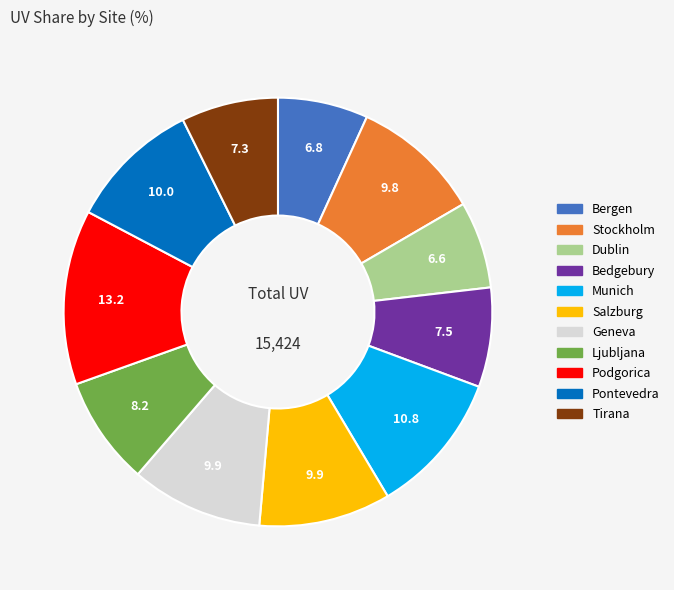

Which category has the biggest portion of the pie?

Podgorica